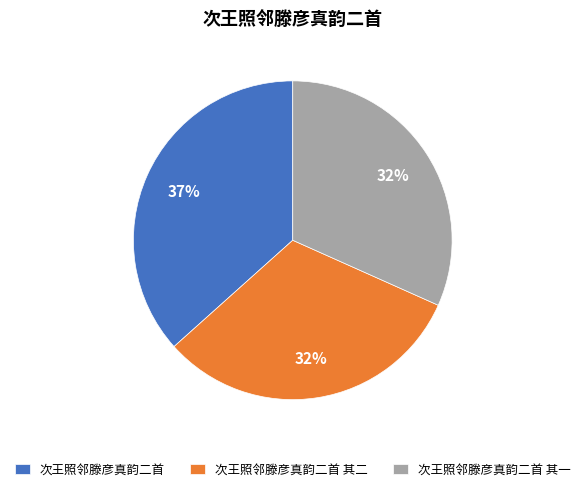

The 次王照邻滕彦真韵二首 其二 slice represents 37% of the pie. True or false?

False